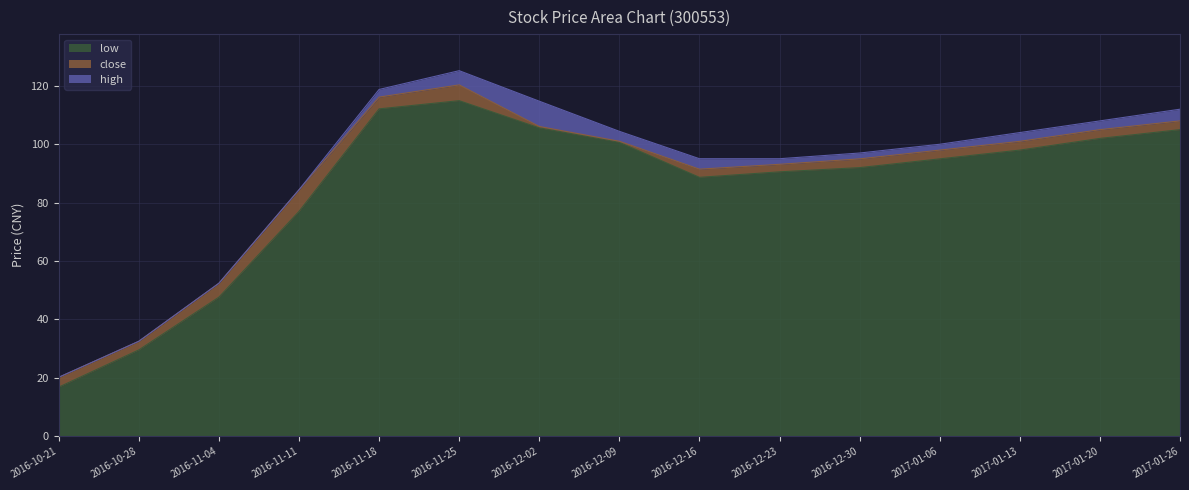

True or false: low and high intersect in this chart.

False